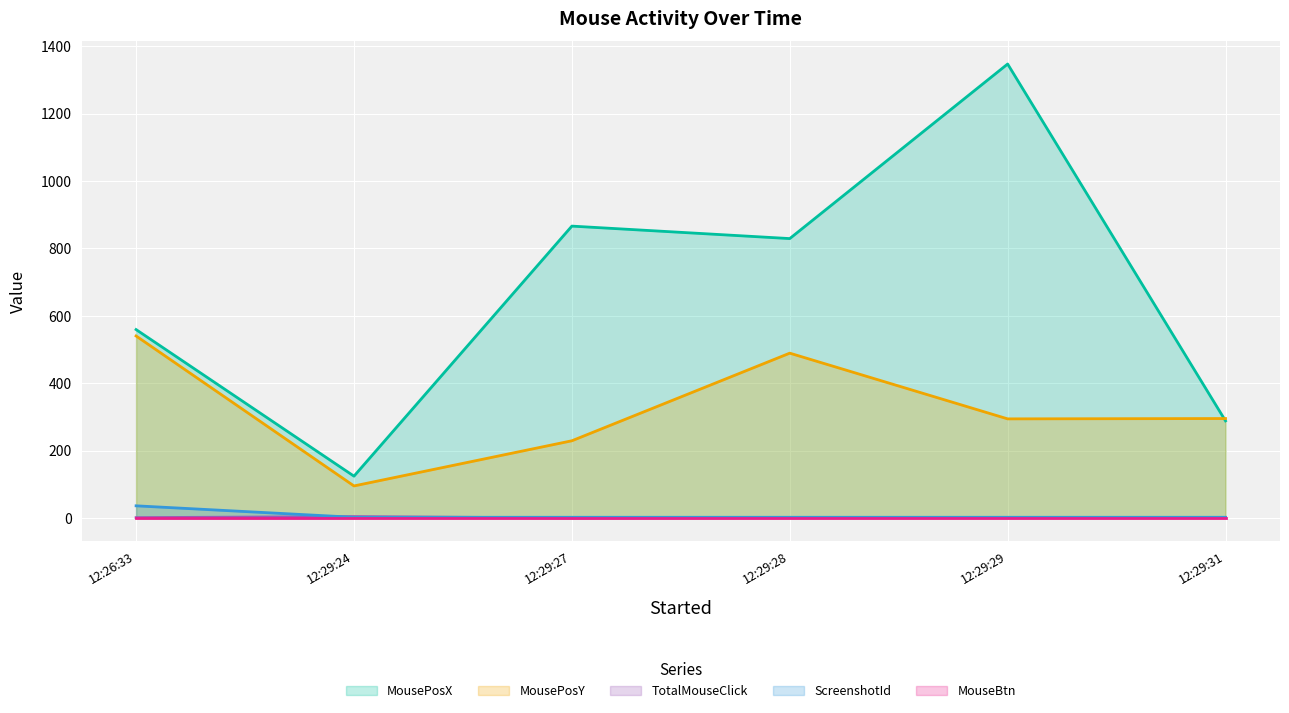

True or false: TotalMouseClick has a value of 1 at 12:29:28.

True